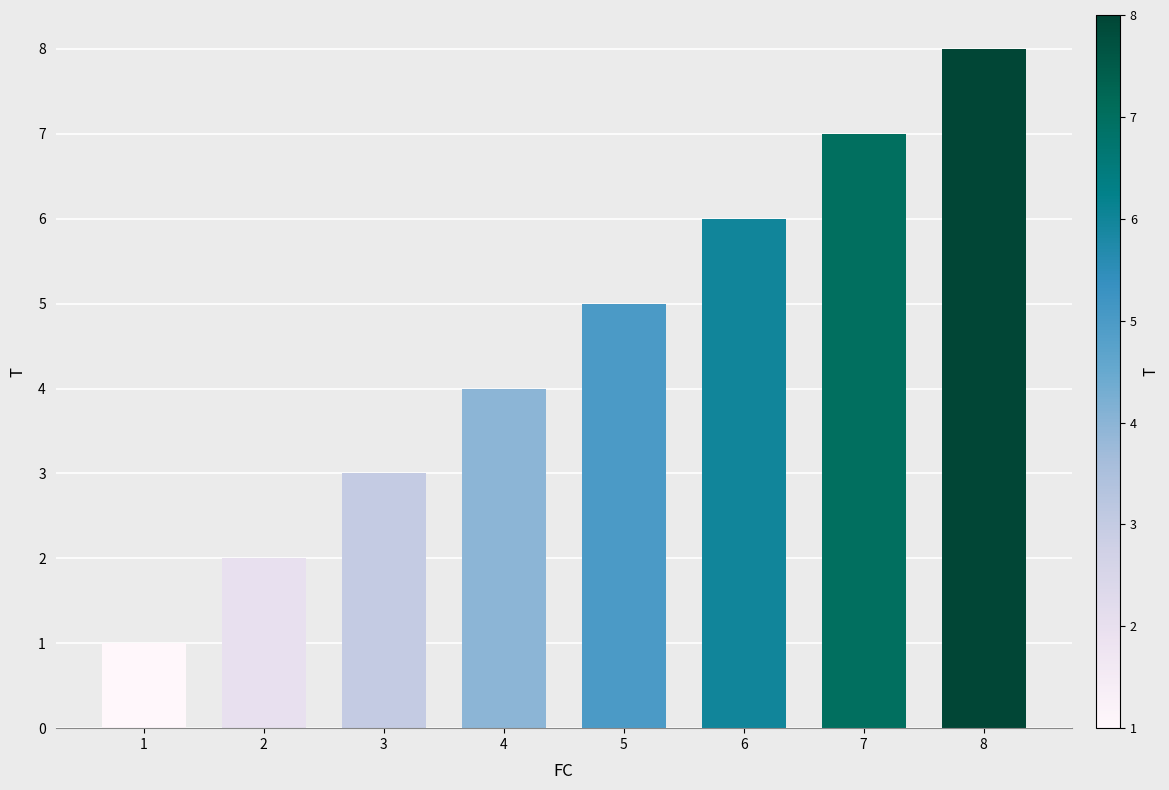

What value does the data have at 3?

3